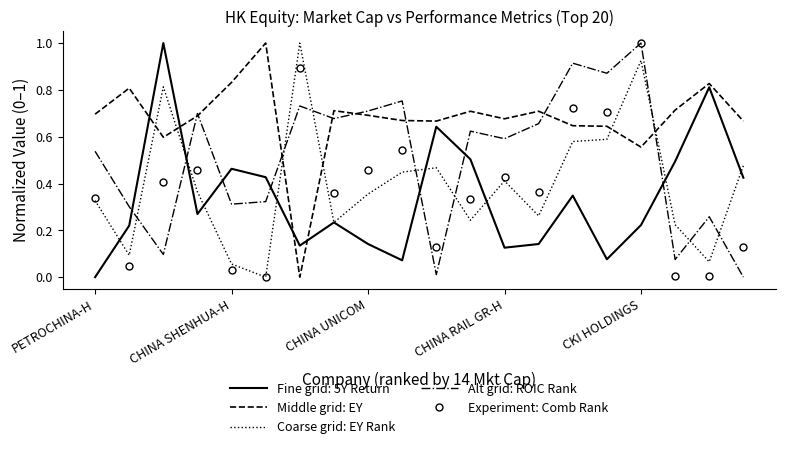

Which series ends up on top after the final intersection of Alt grid: ROIC Rank and Coarse grid: EY Rank?

Coarse grid: EY Rank